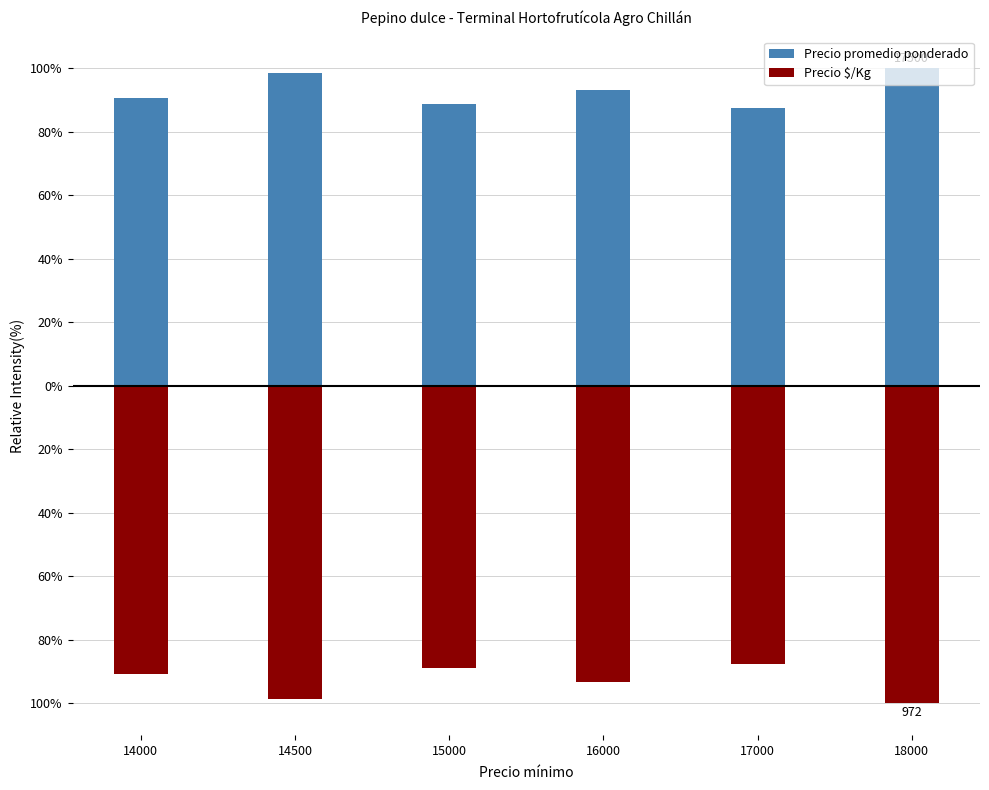

What is the difference between the maximum and minimum values in the Precio $/Kg series?

12.4